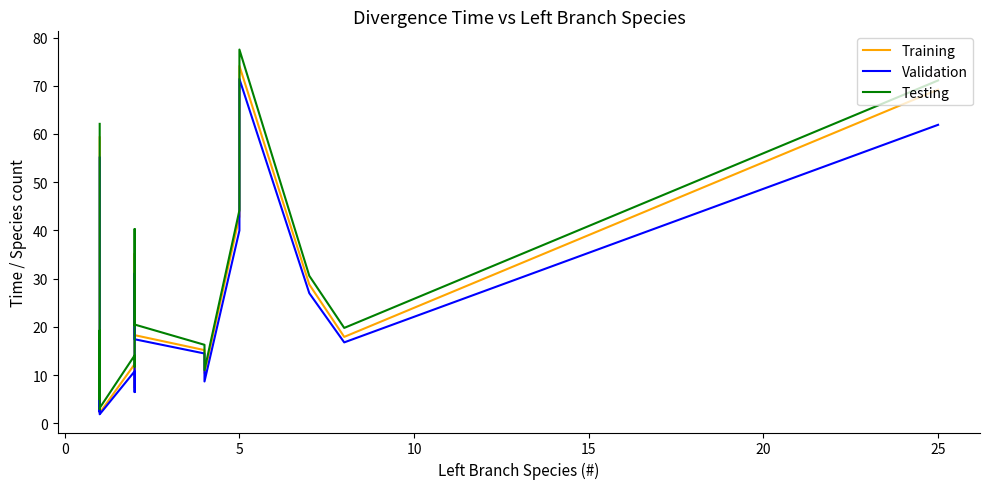

Reading left to right, what are all the values shown in this chart?

Training: 59.3	10.0	17.6	6.4	8.7	8.6	6.2	15.9	3.2	10.2	7.7	4.5	4.7	4.5	12.1	2.4	2.2	12.3	7.4	35.2	19.6	18.3	15.2	10.4	42.9	74.1	28.8	17.9	69.2
Validation: 55.1	8.1	16.3	6.1	8.0	8.2	5.4	14.7	2.4	8.3	5.5	3.9	4.0	4.0	10.7	2.2	1.9	10.8	6.5	31.1	18.8	17.4	14.5	8.7	40.0	71.4	27.0	16.8	61.9
Testing: 62.1	14.8	19.3	6.7	9.2	9.3	8.0	18.0	5.0	11.3	10.4	5.5	5.5	5.1	13.6	3.0	3.2	14.1	11.7	40.3	20.3	20.5	16.3	11.1	44.2	77.5	30.6	19.8	71.1